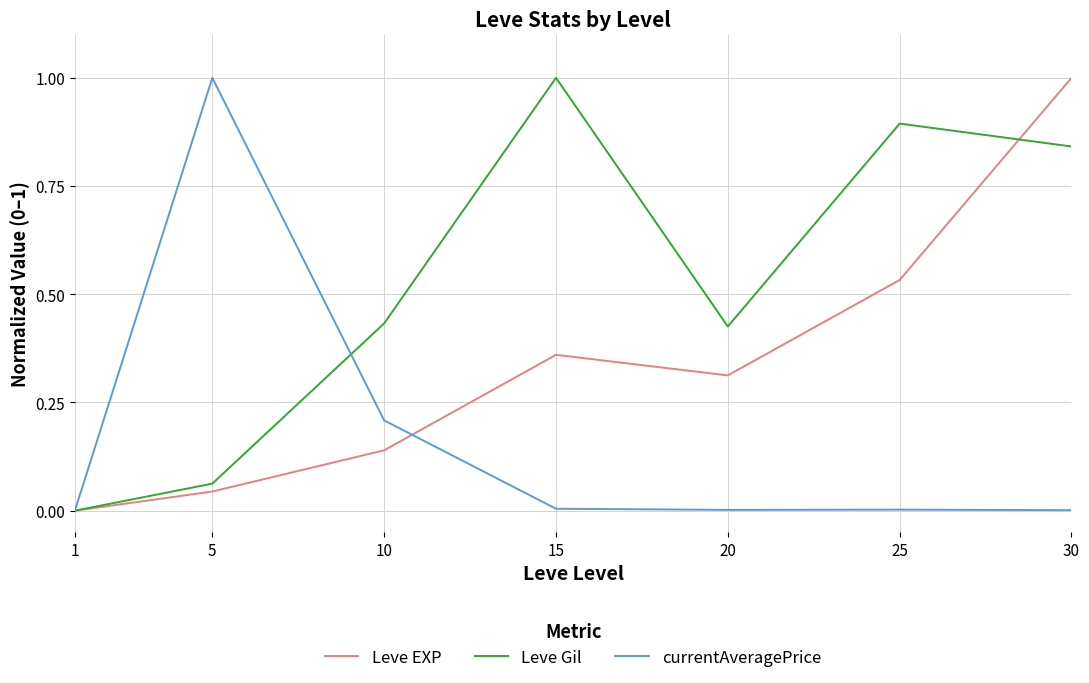

True or false: currentAveragePrice and Leve Gil intersect in this chart.

True